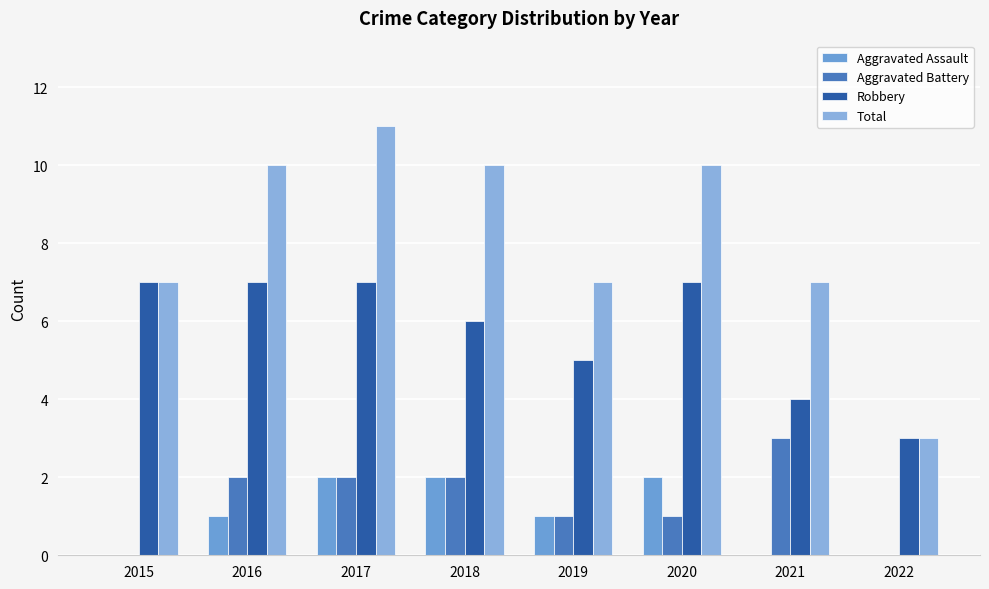

Reading left to right, what are all the values shown in this chart?

Aggravated Assault: 2015=0	2016=1	2017=2	2018=2	2019=1	2020=2	2021=0	2022=0
Aggravated Battery: 2015=0	2016=2	2017=2	2018=2	2019=1	2020=1	2021=3	2022=0
Robbery: 2015=7	2016=7	2017=7	2018=6	2019=5	2020=7	2021=4	2022=3
Total: 2015=7	2016=10	2017=11	2018=10	2019=7	2020=10	2021=7	2022=3